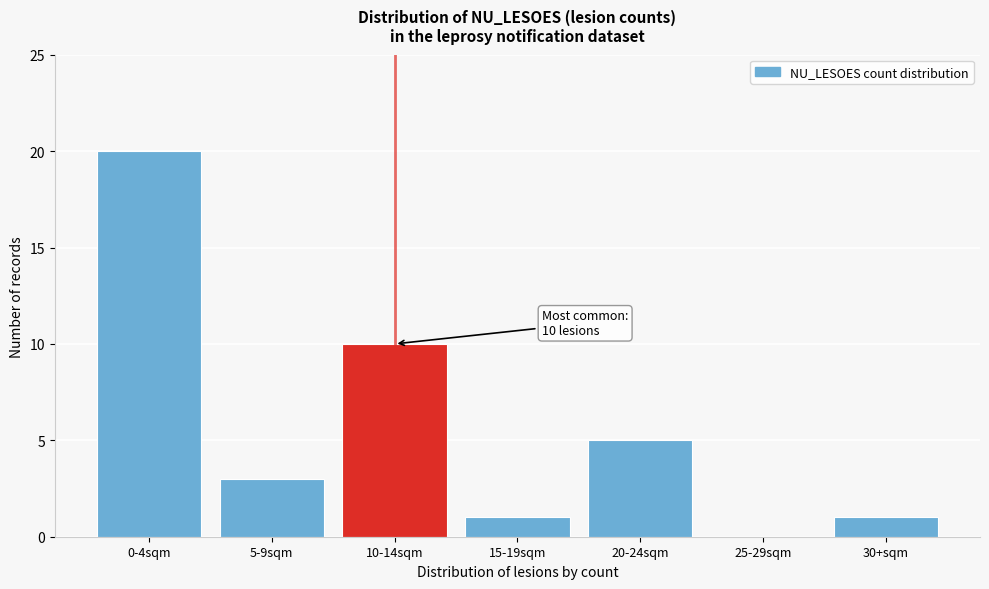

Reading left to right, extract all data points from this chart.

0-4sqm=20	5-9sqm=3	10-14sqm=10	15-19sqm=1	20-24sqm=5	25-29sqm=0	30+sqm=1